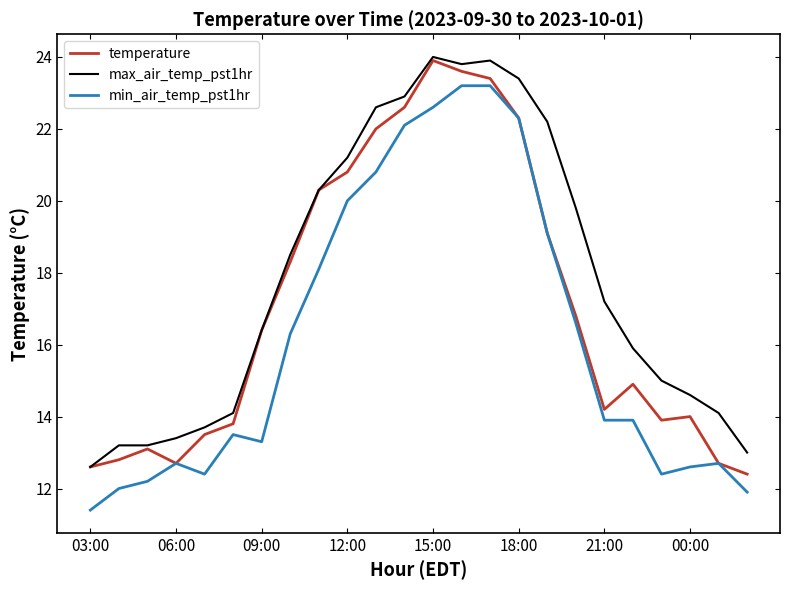

Rank the series by their average value, from highest to lowest.

max_air_temp_pst1hr, temperature, min_air_temp_pst1hr